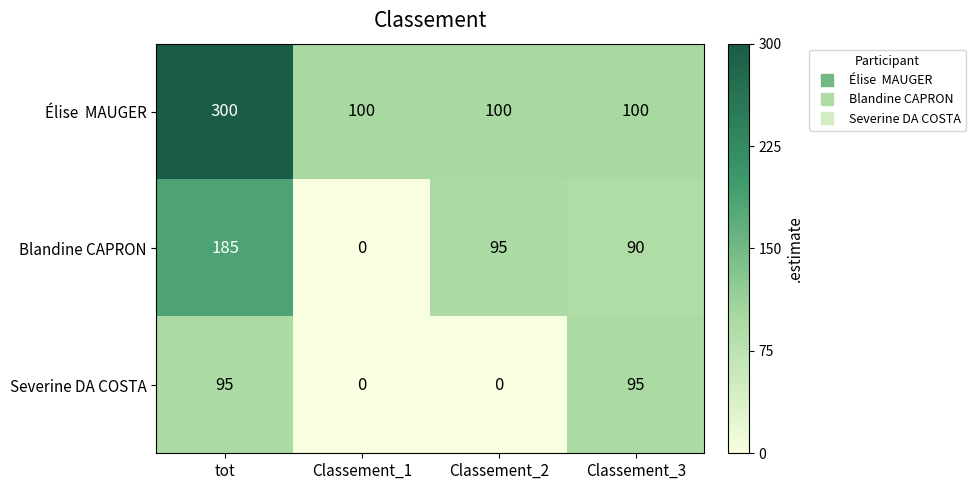

Which series changed the most between Classement_2 and Classement_3?

Severine DA COSTA